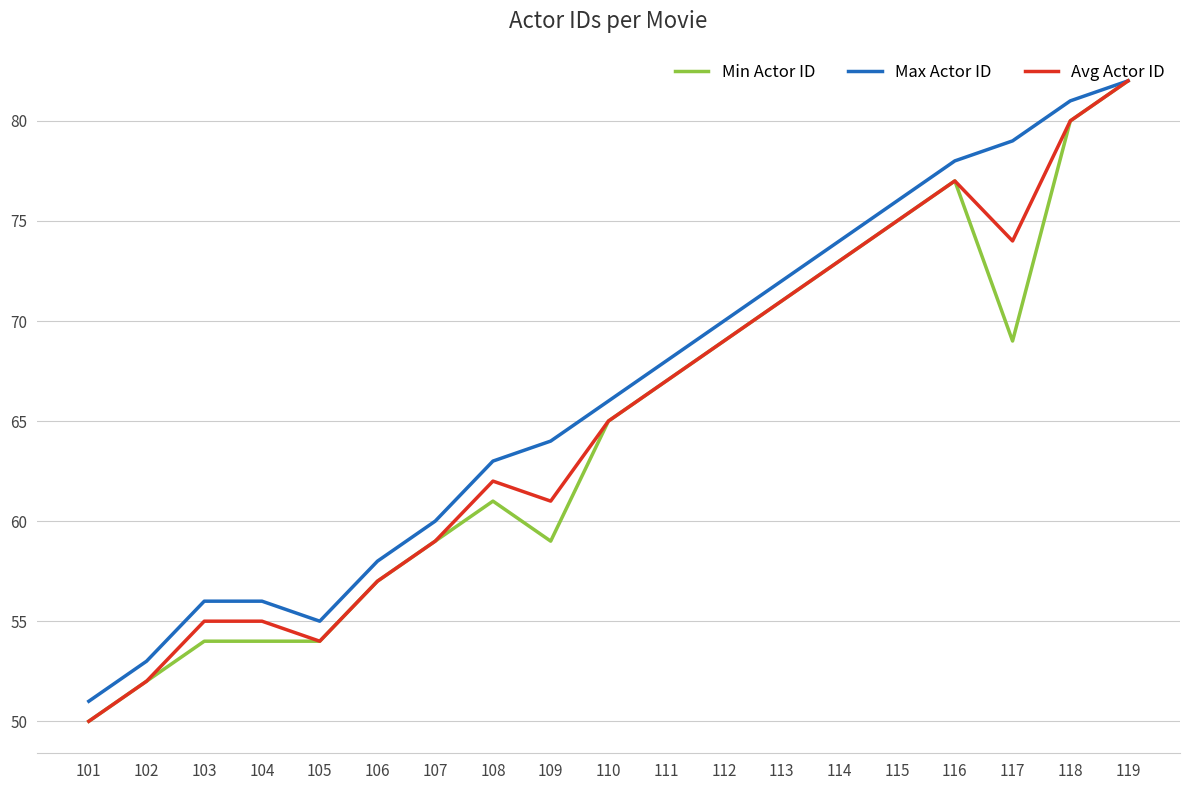

Reading left to right, transcribe all the data shown in this chart.

Min Actor ID: 50	52	54	54	54	57	59	61	59	65	67	69	71	73	75	77	69	80	82
Max Actor ID: 51	53	56	56	55	58	60	63	64	66	68	70	72	74	76	78	79	81	82
Avg Actor ID: 50	52	55	55	54	57	59	62	61	65	67	69	71	73	75	77	74	80	82